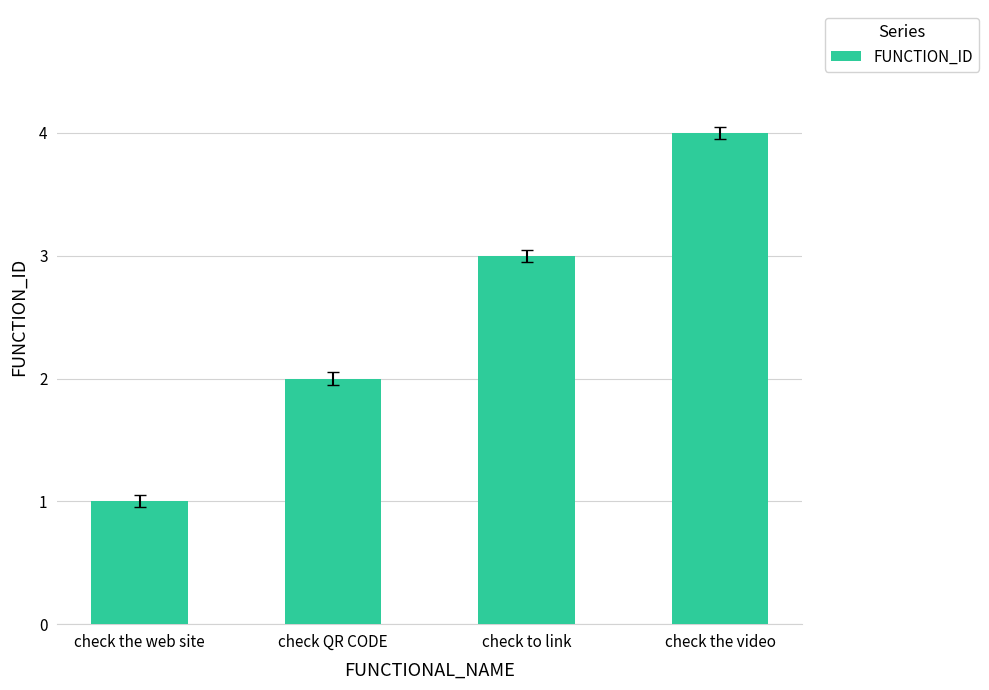

How many values are below 3?

2